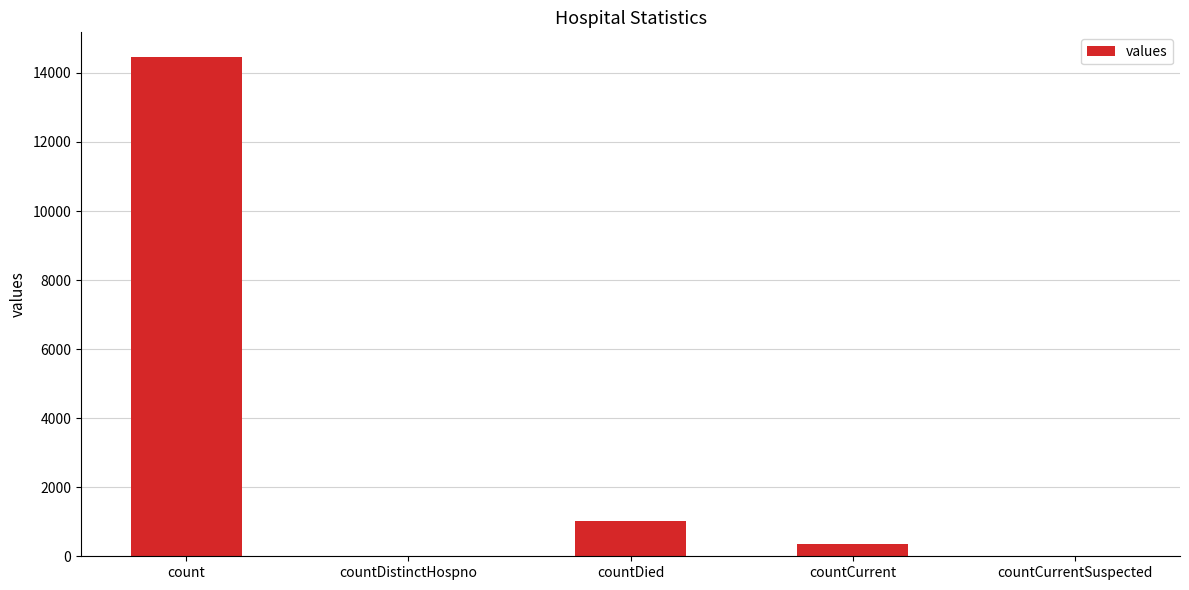

Where is the data nearest to the value 7226?

countDied